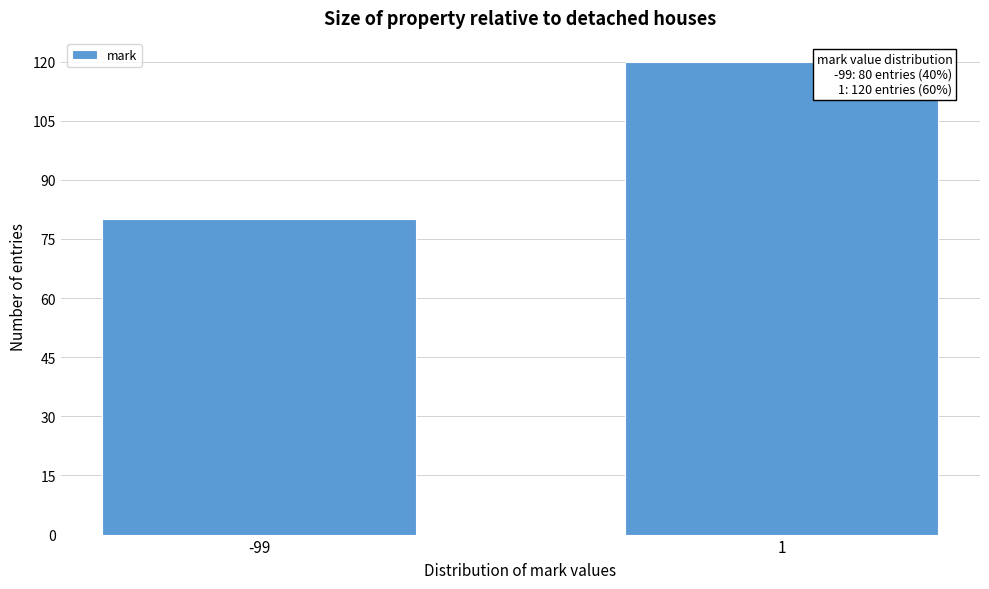

Reading right to left, list all the values displayed in this chart.

120	80